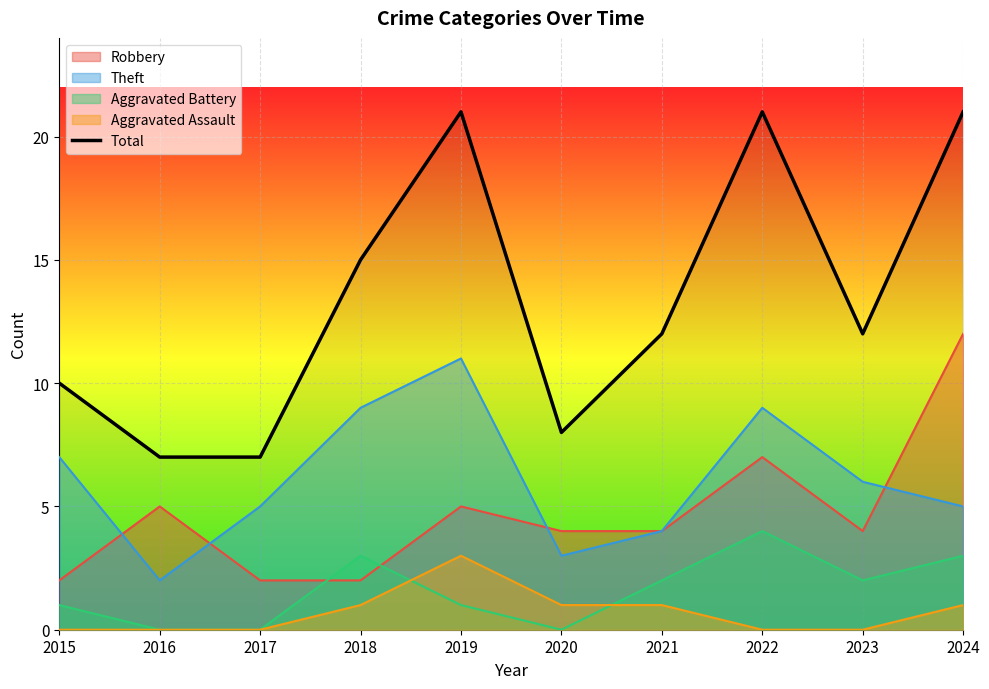

True or false: the data shows 12 at 2021.

True